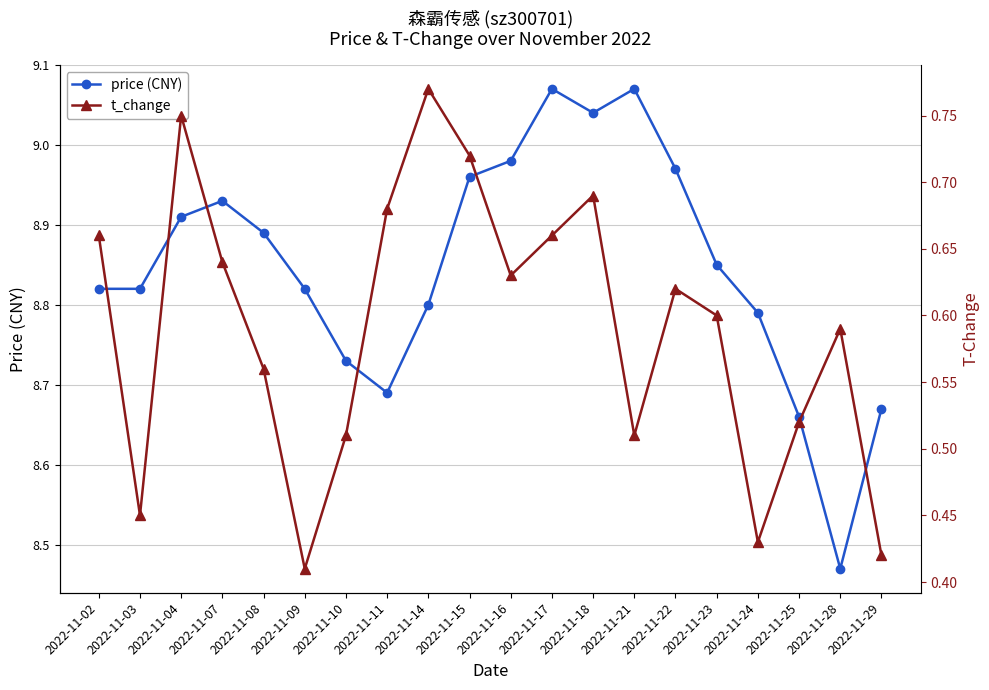

What are all the series names shown in the legend?

price (CNY), t_change